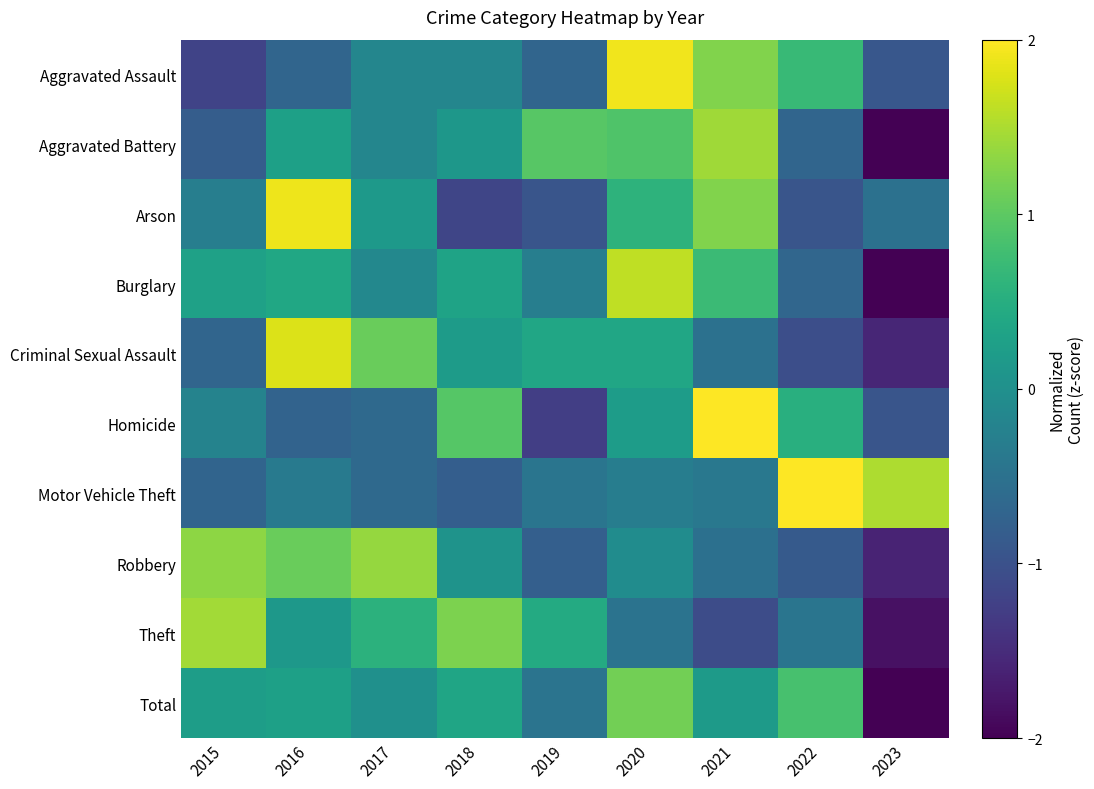

How many categories are shown in the chart?

9